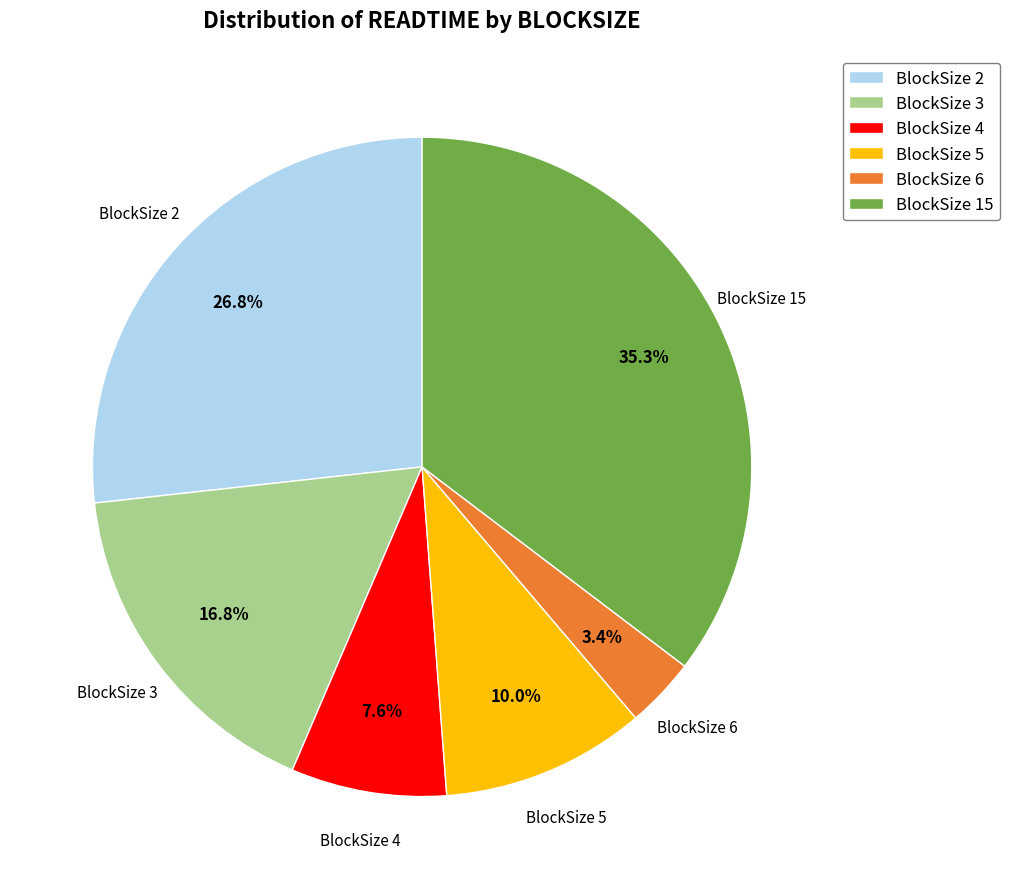

Count the number of slices in the pie.

6